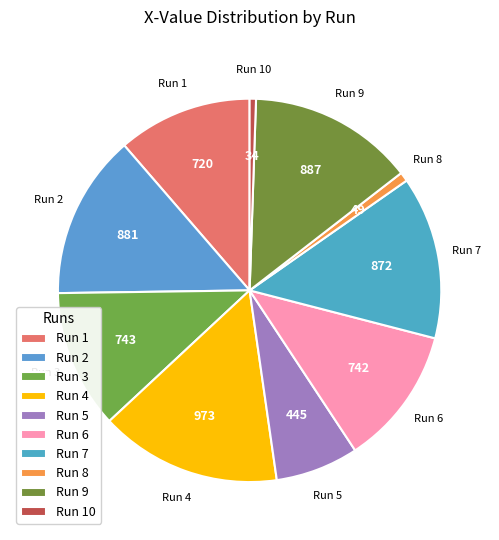

Is the sum of Run 4 and Run 3 greater than half?

No